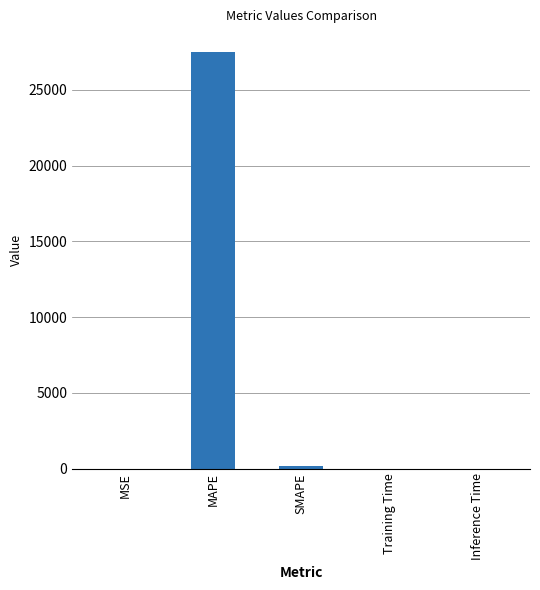

Between SMAPE and MAPE, which is larger?

MAPE